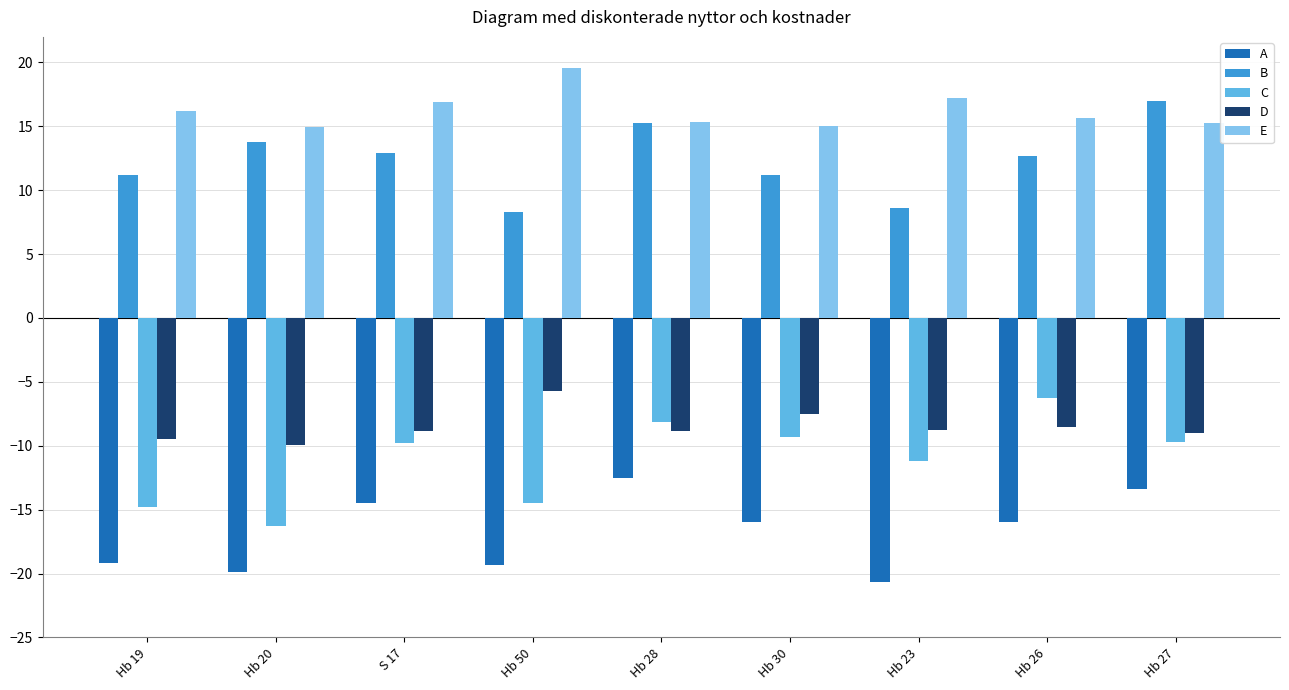

What is the smallest value displayed?

-20.7